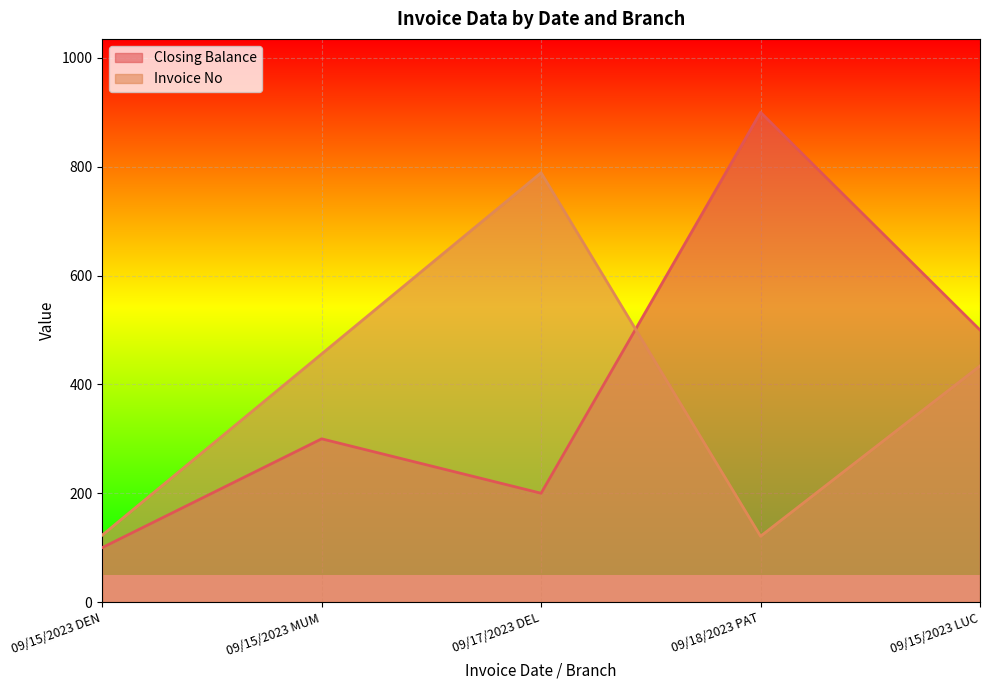

What position from the left is 09/18/2023 PAT?

4